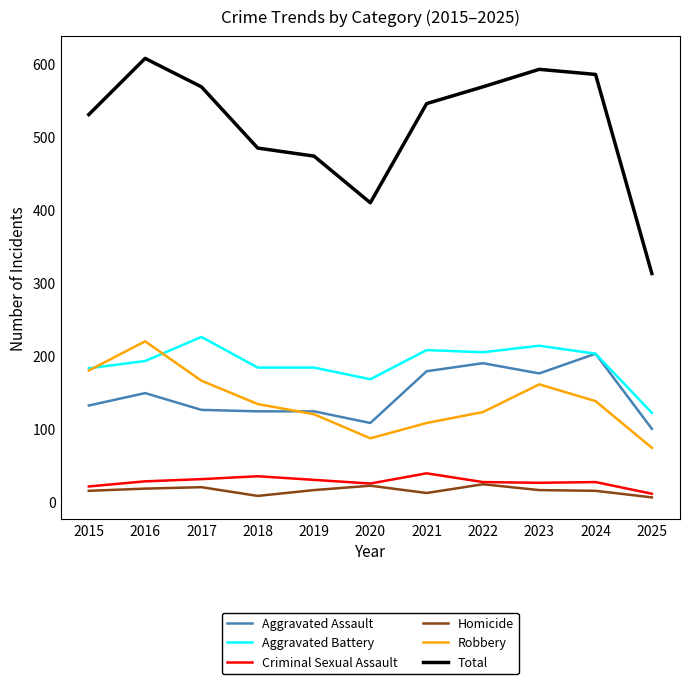

The Homicide series shows 12 at 2021. True or false?

True